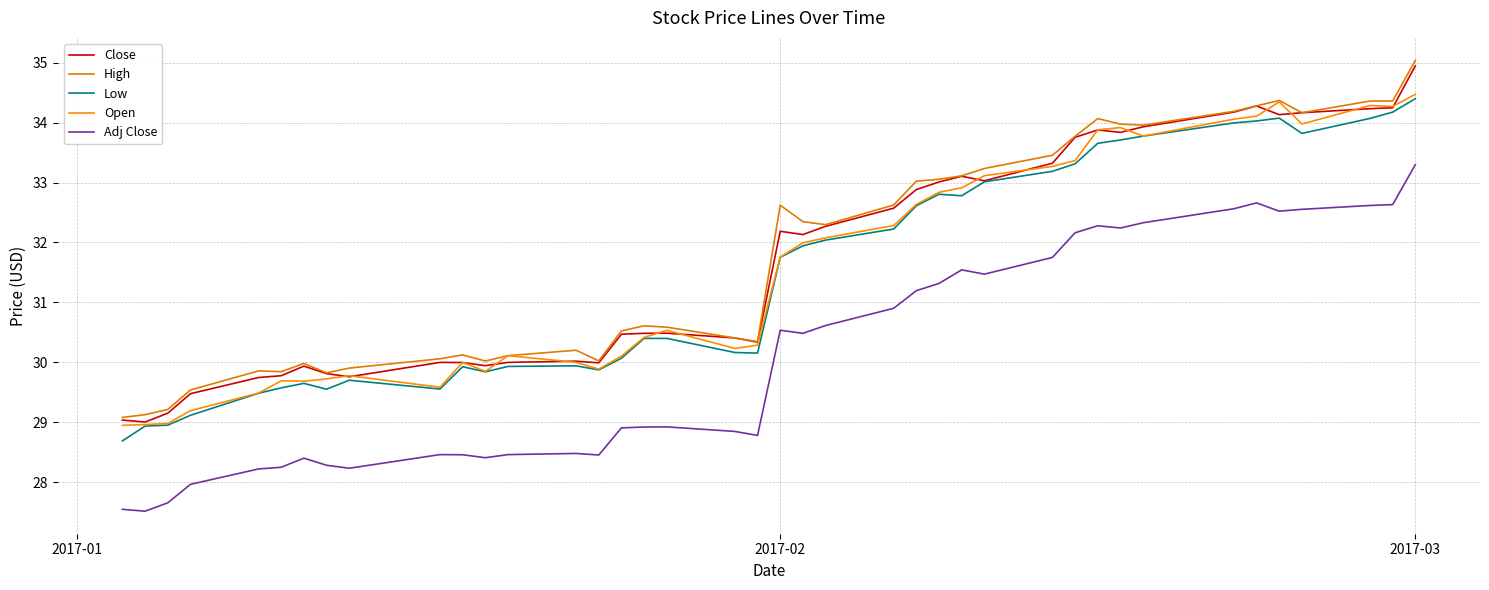

In Adj Close, how many points are higher than both neighbors (excluding endpoints)?

8